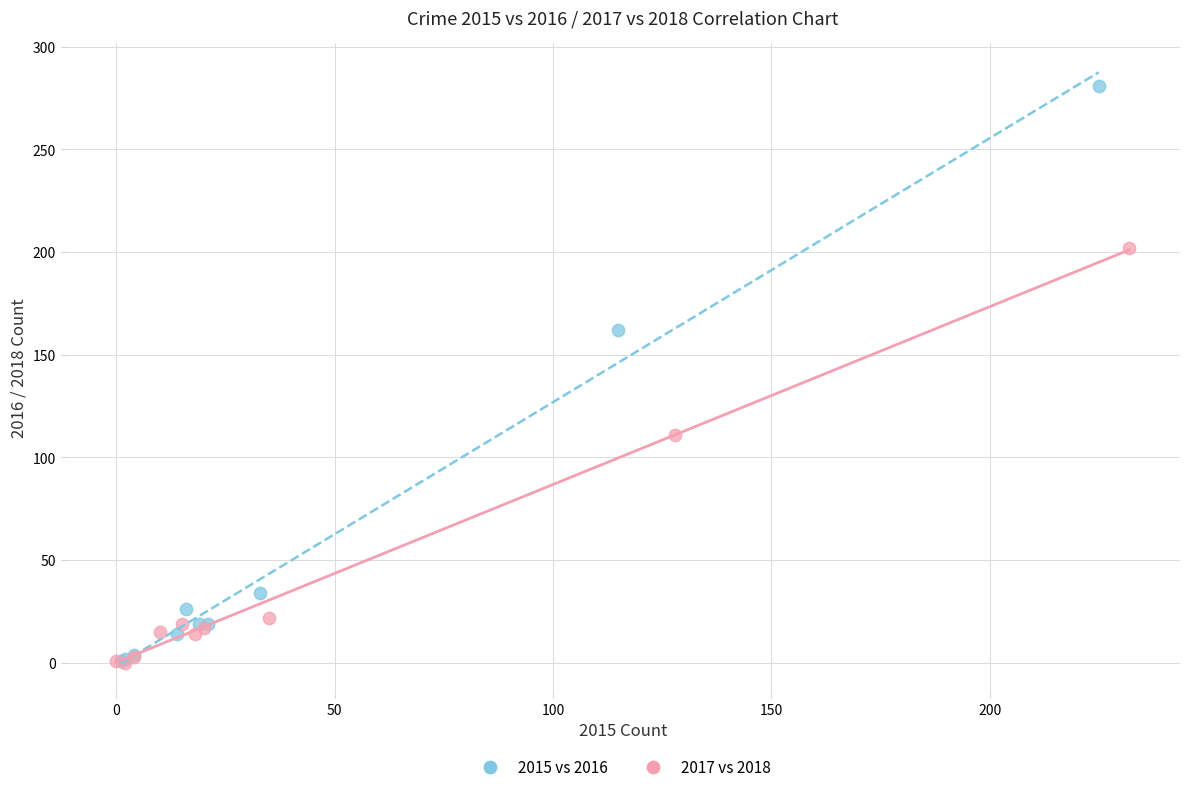

Which series has the largest Y range (max minus min)?

2015 vs 2016